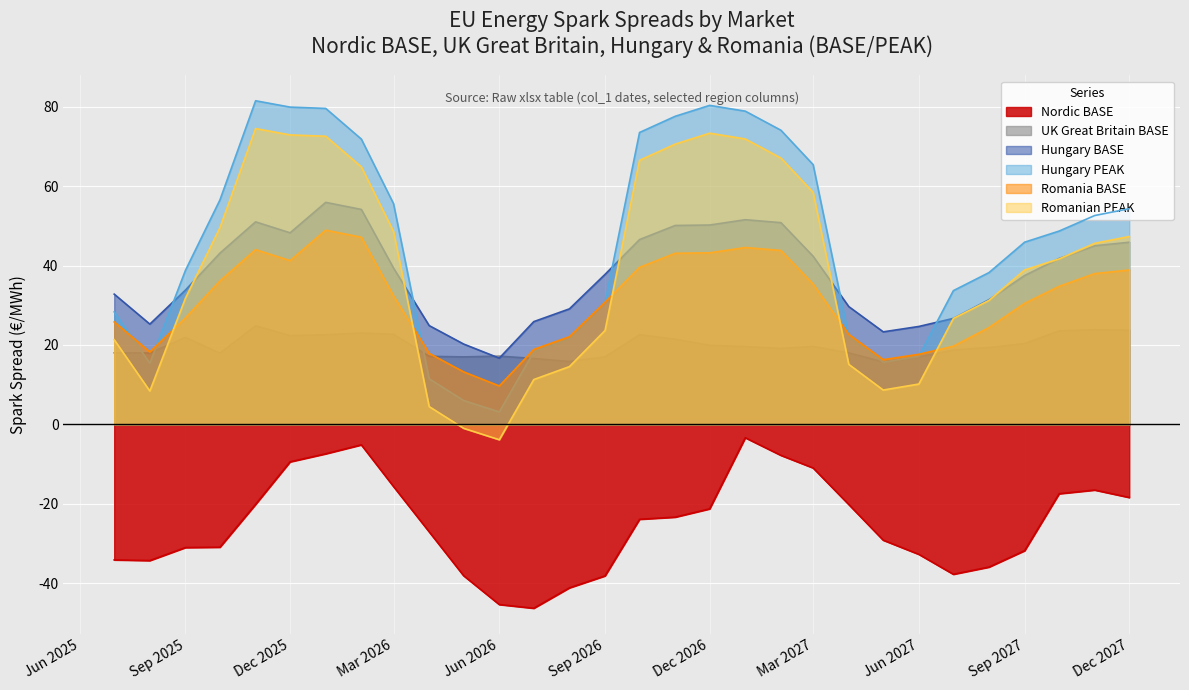

True or false: UK Great Britain BASE has a value of 12.0 at 2026-11-01.

False